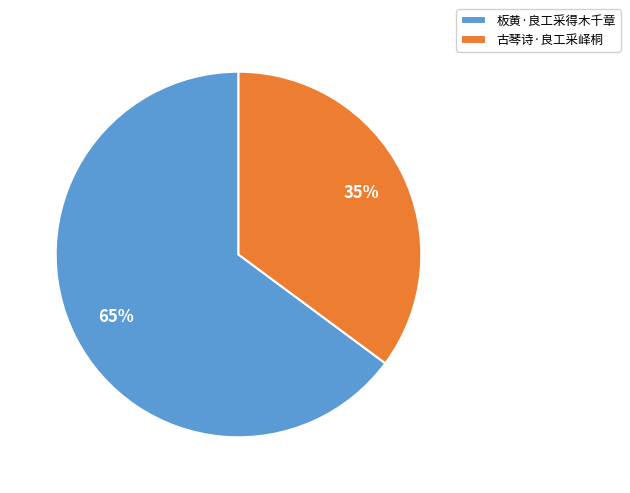

Between 古琴诗·良工采峄桐 and 板黄·良工采得木千章, which is larger?

板黄·良工采得木千章